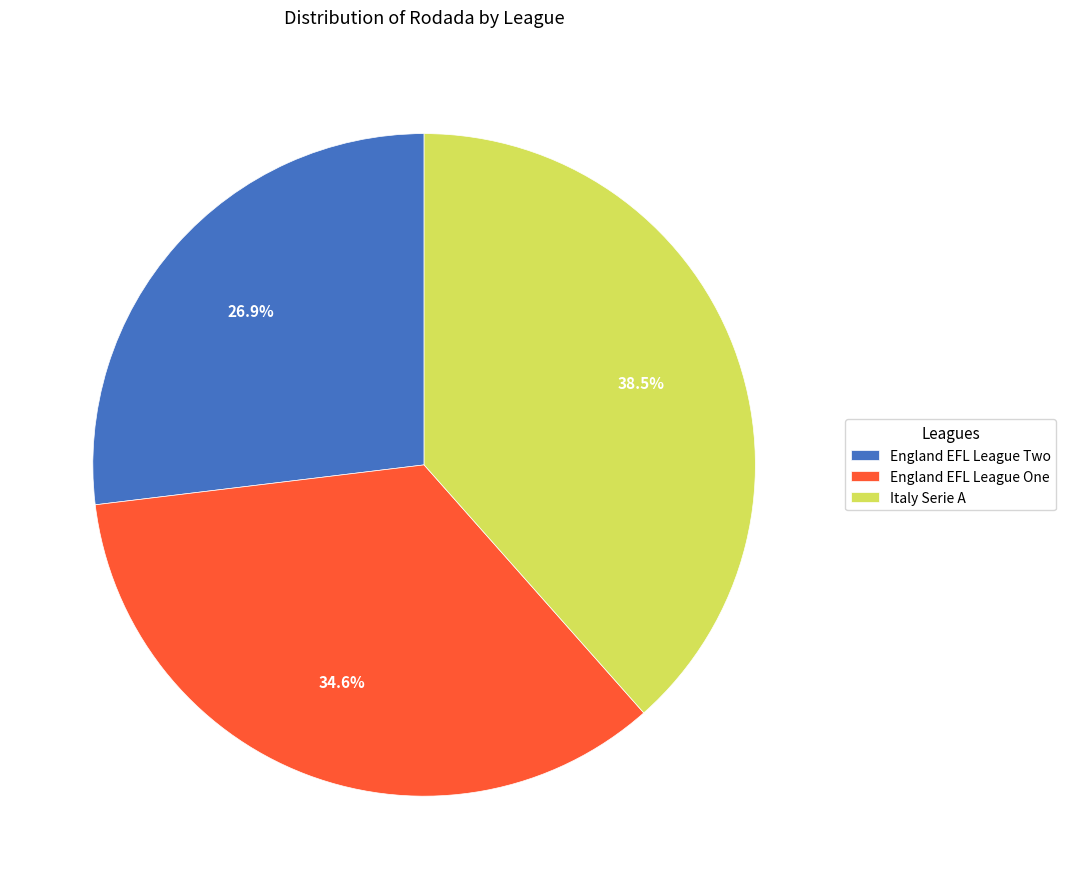

What percentage is the England EFL League One slice, to the nearest percent?

35%